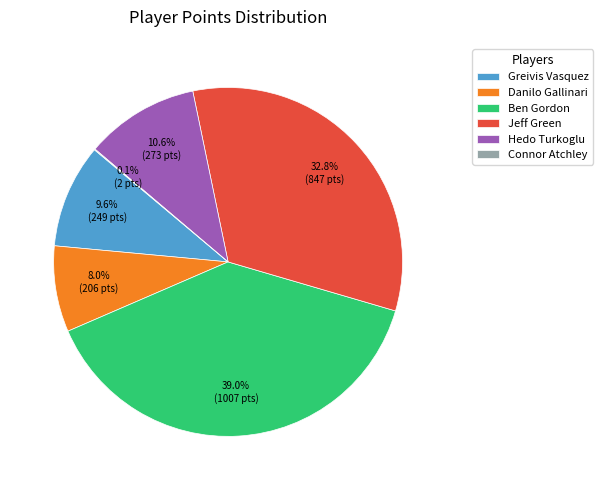

Is there a majority slice in this chart?

No